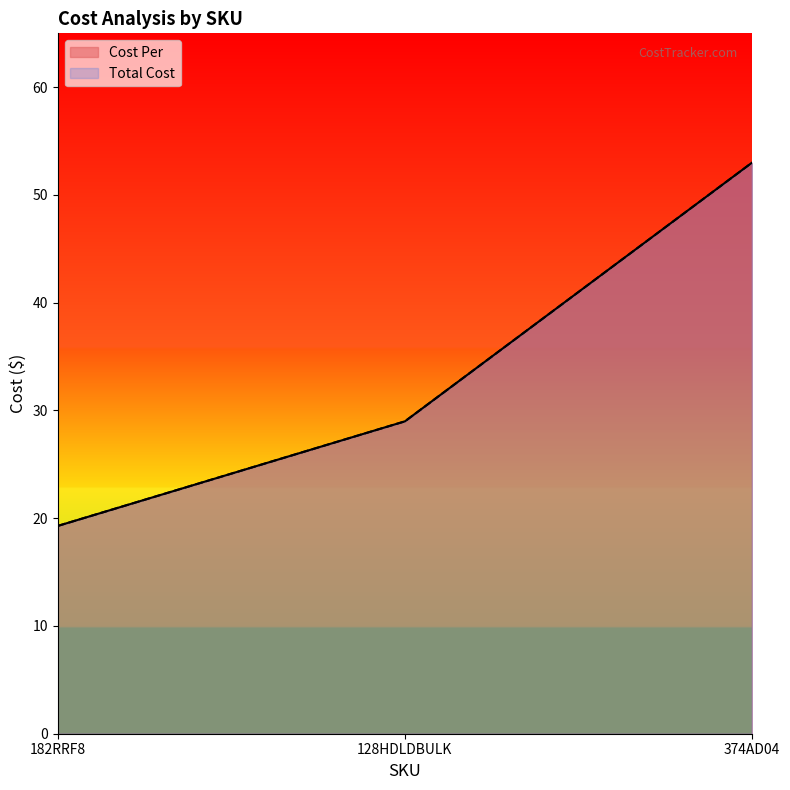

What is the sum of all Cost Per values?

101.3